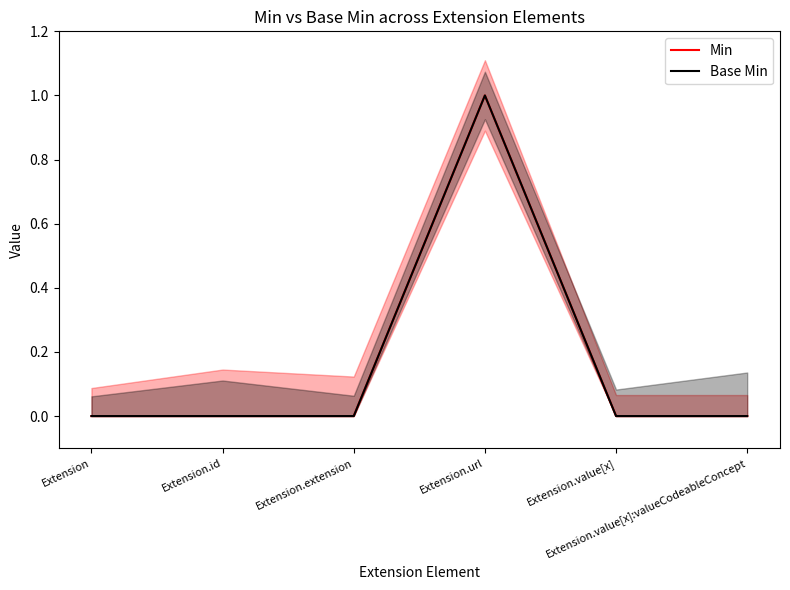

Which has a higher value, Extension.url or Extension.value[x]:valueCodeableConcept?

Extension.url